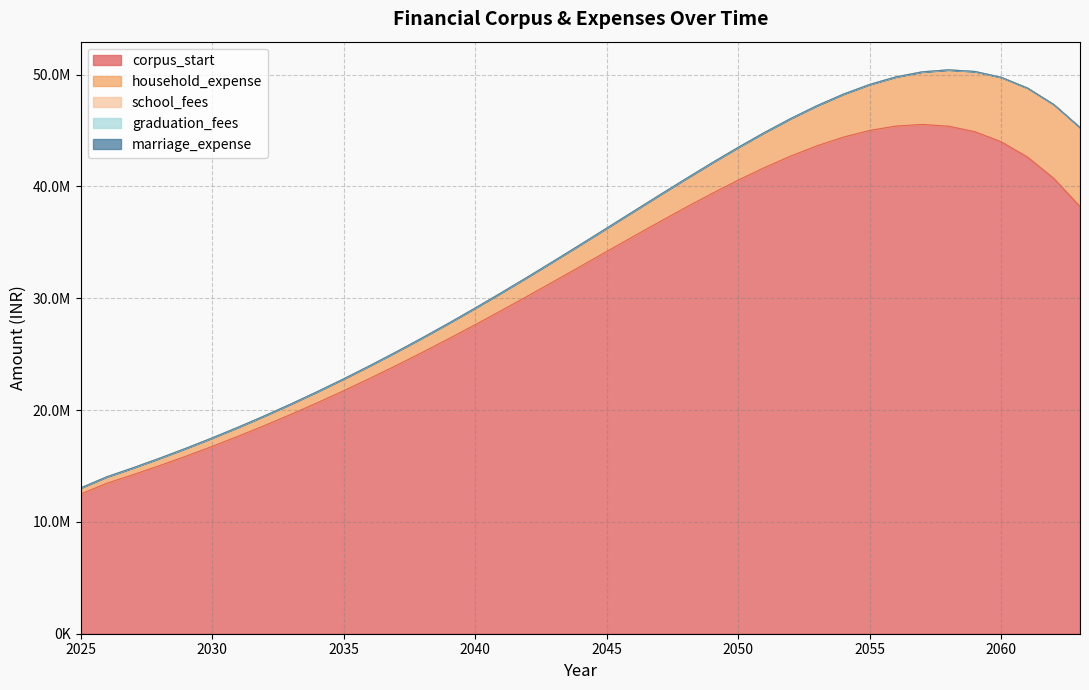

How many lines are shown in the chart?

5